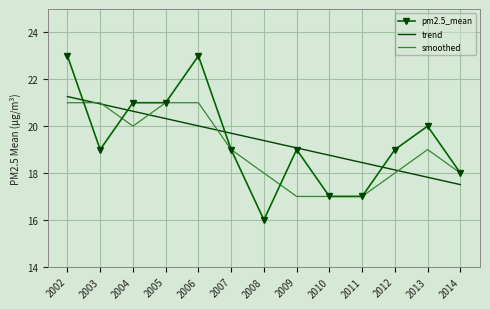

What is the average value of the trend series?

19.4